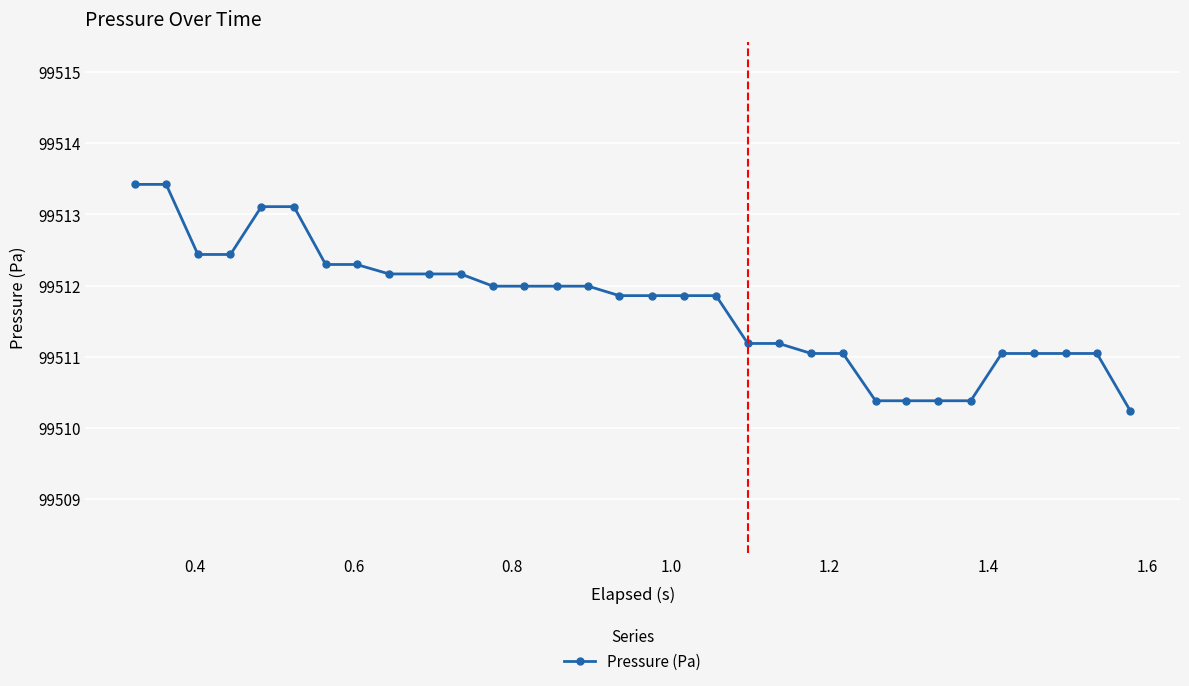

What is the sum of all values?

3184374.9